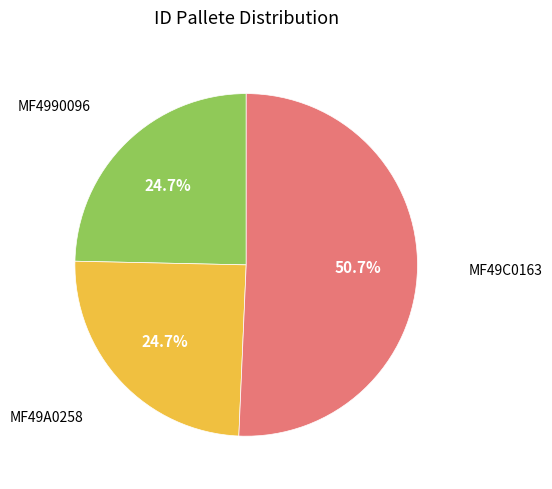

Is there a majority slice in this chart?

Yes